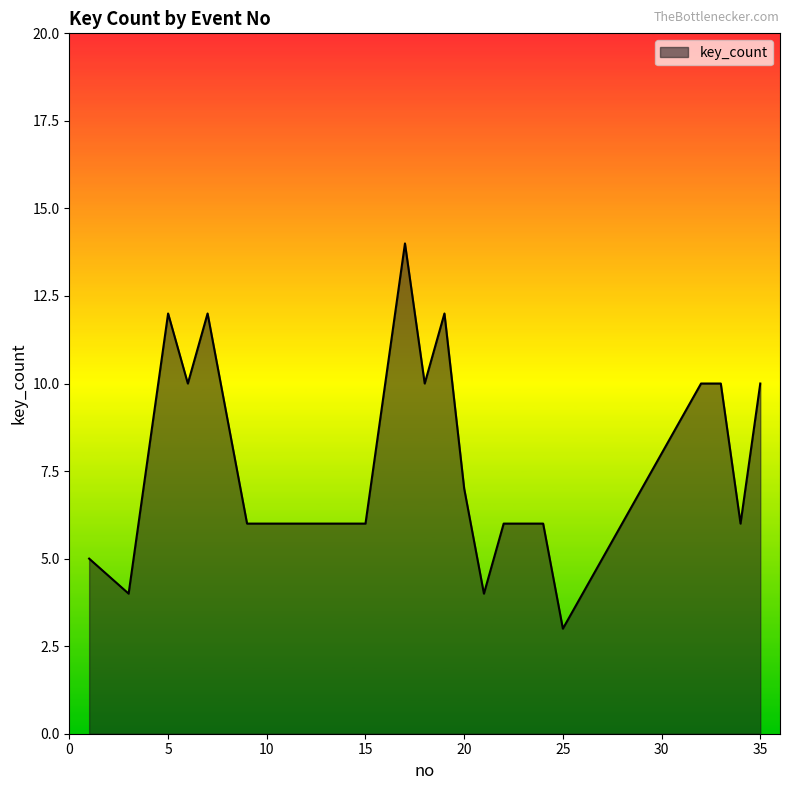

What is the maximum value shown in the chart?

14